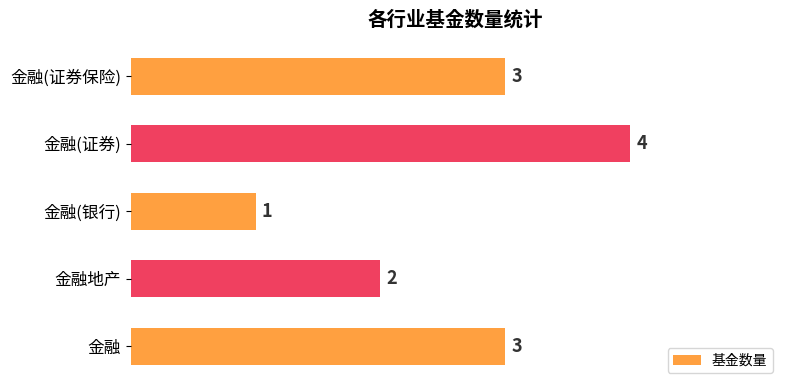

The value at 金融(证券保险) is 4. True or false?

False